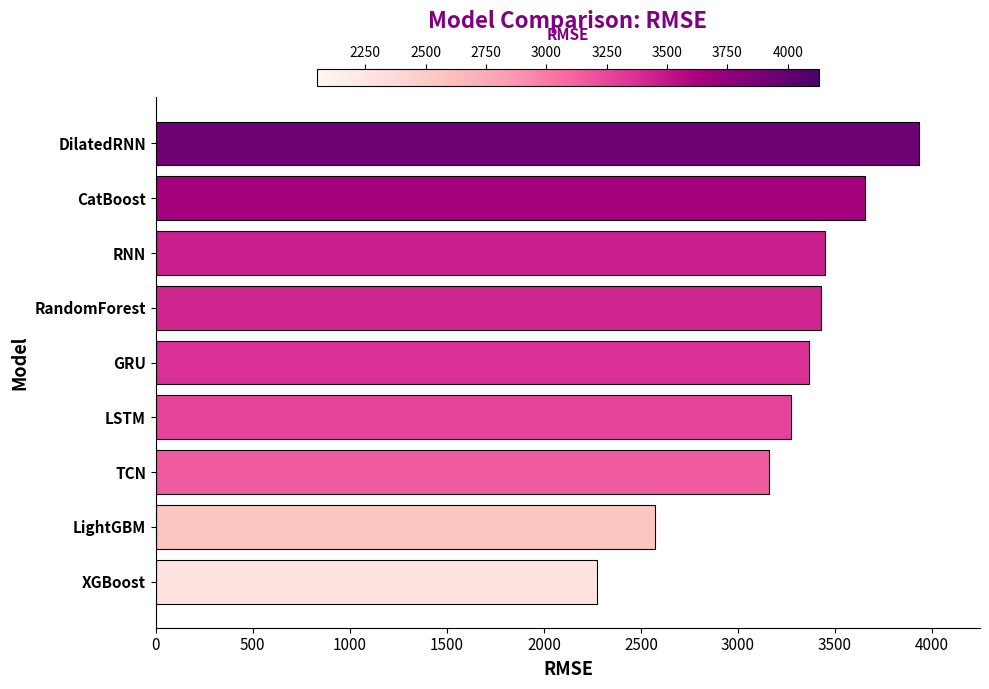

What is the ratio of the value at LightGBM to the value at DilatedRNN?

0.7